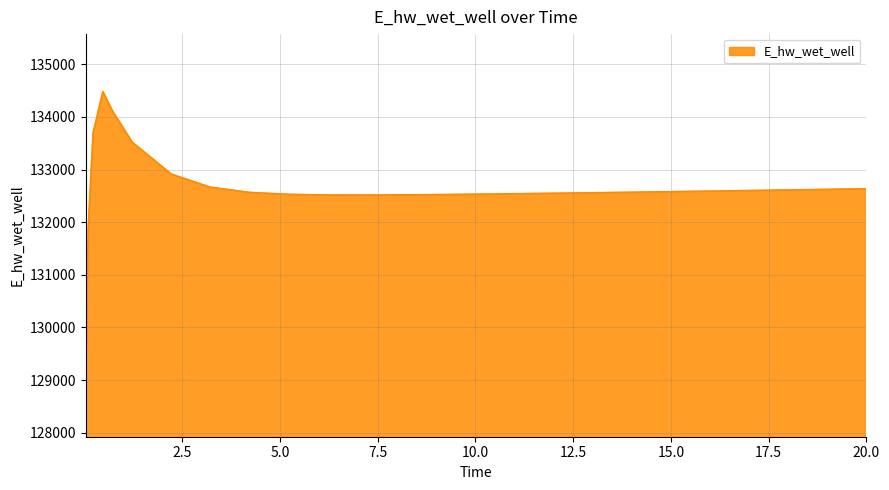

What is the greatest value displayed?

134481.1